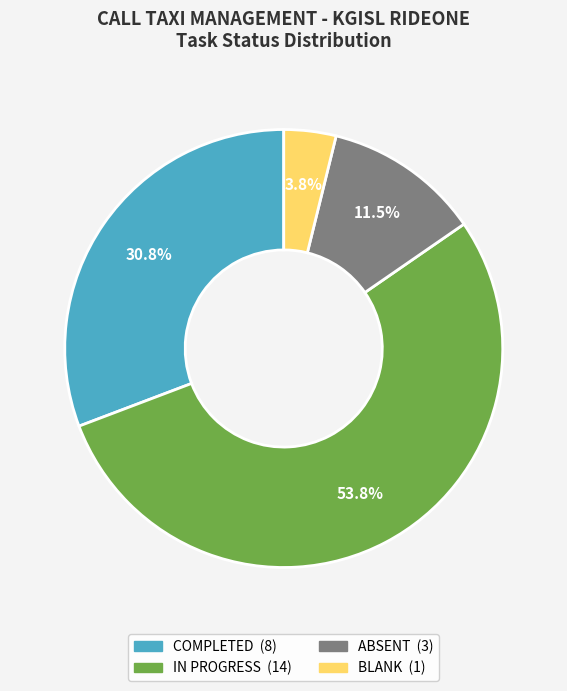

Is there any slice that represents more than half of the pie?

Yes